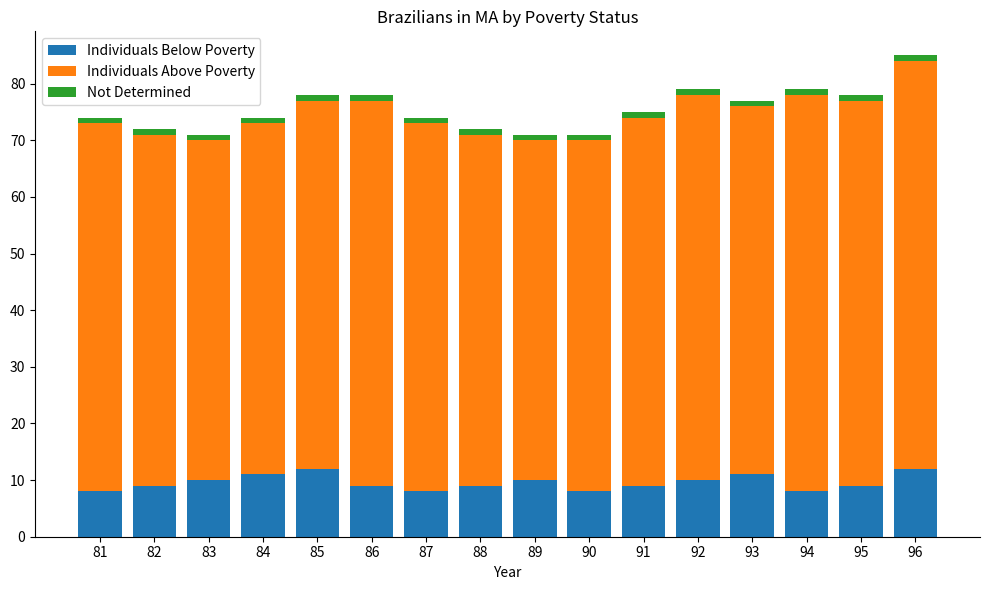

The Individuals Below Poverty series shows 12 at 90. True or false?

False